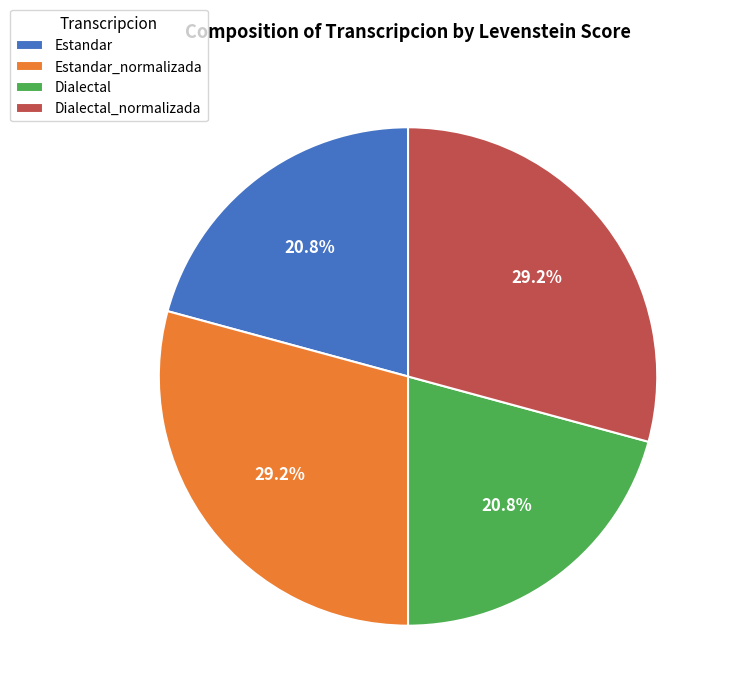

To the nearest percent, what portion does Dialectal represent?

21%